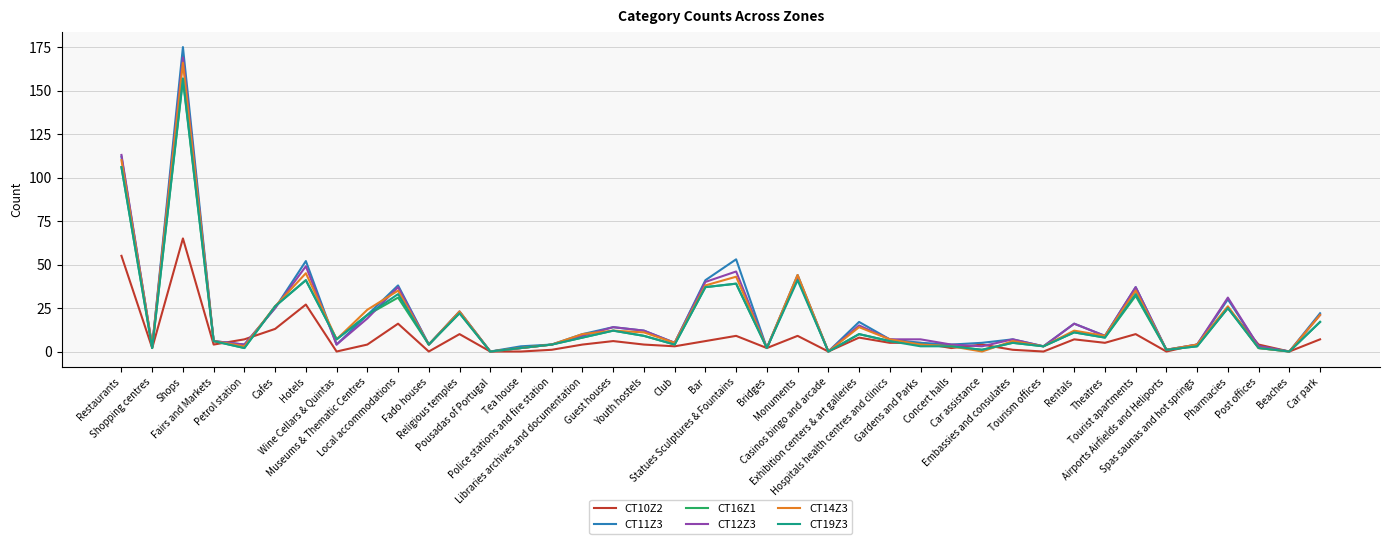

What is the maximum value shown in the chart?

175